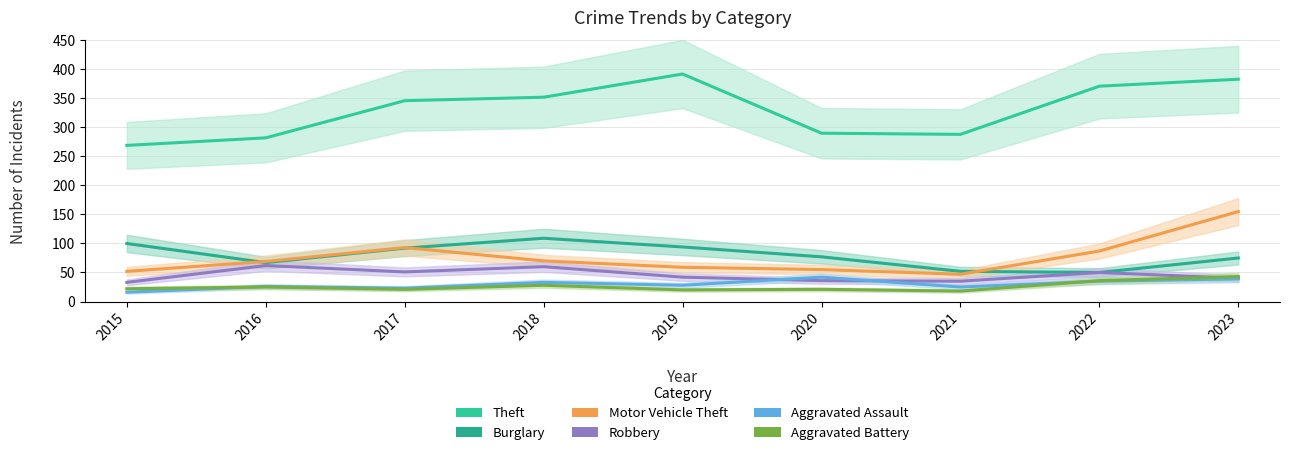

Which category has the lowest value across all series?

2015